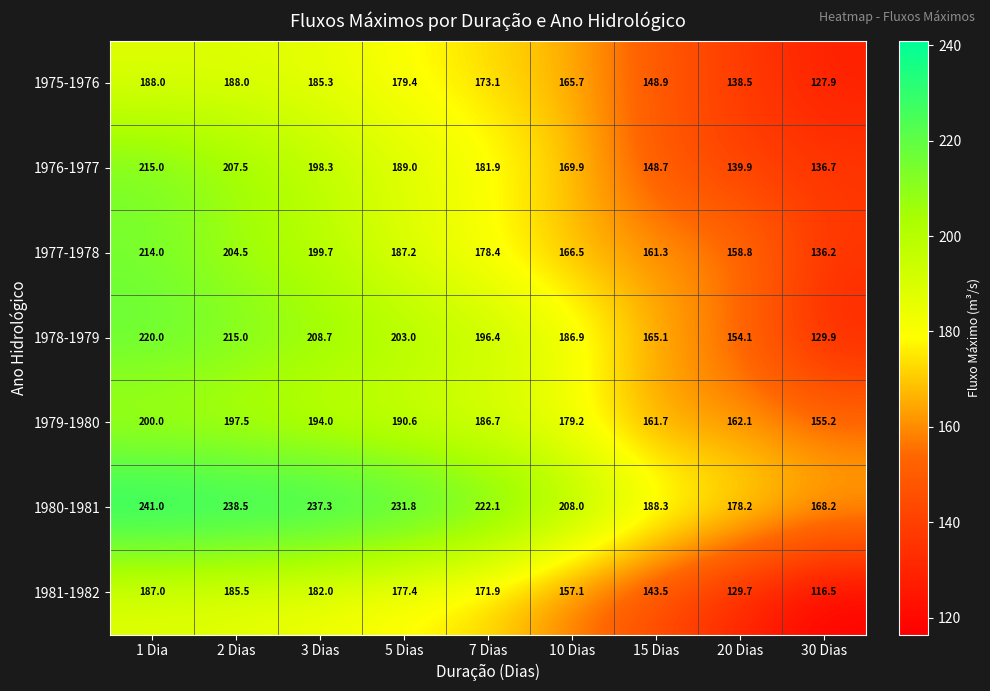

Is the value of 1975-1976 at 2 Dias greater than the value of 1978-1979 at 15 Dias?

Yes